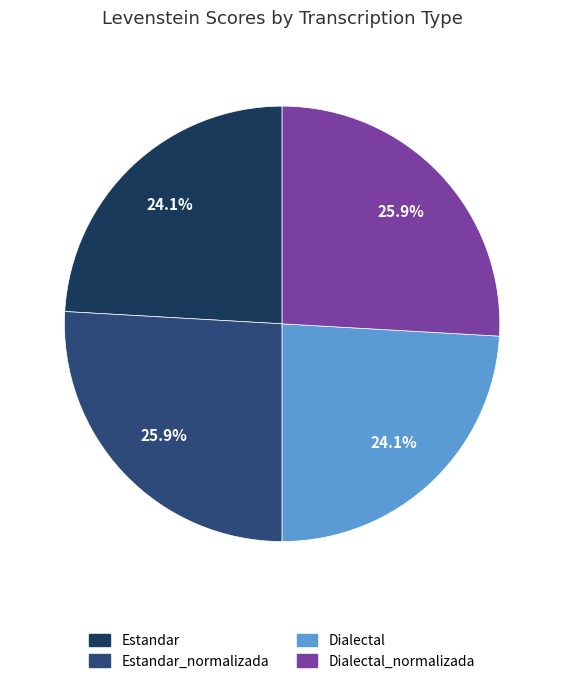

To the nearest percent, what percentage of the pie is Dialectal?

24%